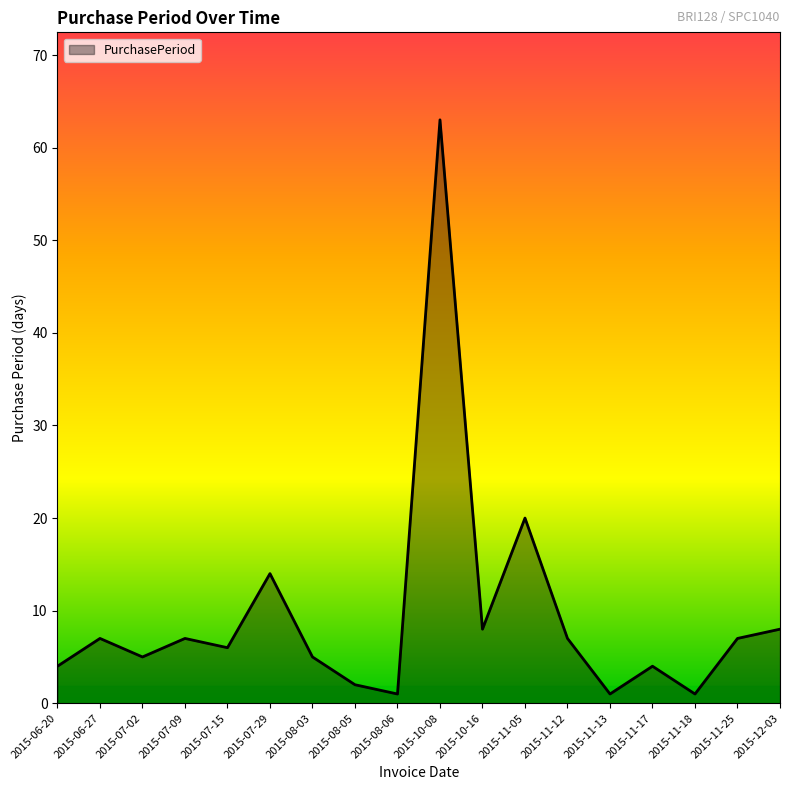

Reading left to right, extract all data points from this chart.

2015-06-20=4	2015-06-27=7	2015-07-02=5	2015-07-09=7	2015-07-15=6	2015-07-29=14	2015-08-03=5	2015-08-05=2	2015-08-06=1	2015-10-08=63	2015-10-16=8	2015-11-05=20	2015-11-12=7	2015-11-13=1	2015-11-17=4	2015-11-18=1	2015-11-25=7	2015-12-03=8